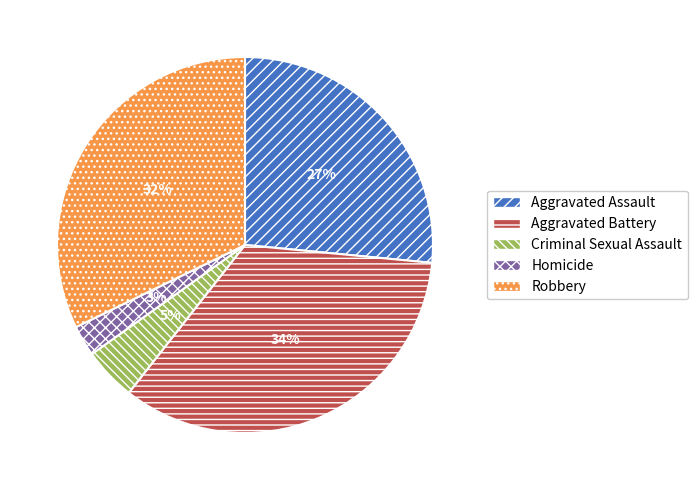

Which slice is the largest?

Aggravated Battery